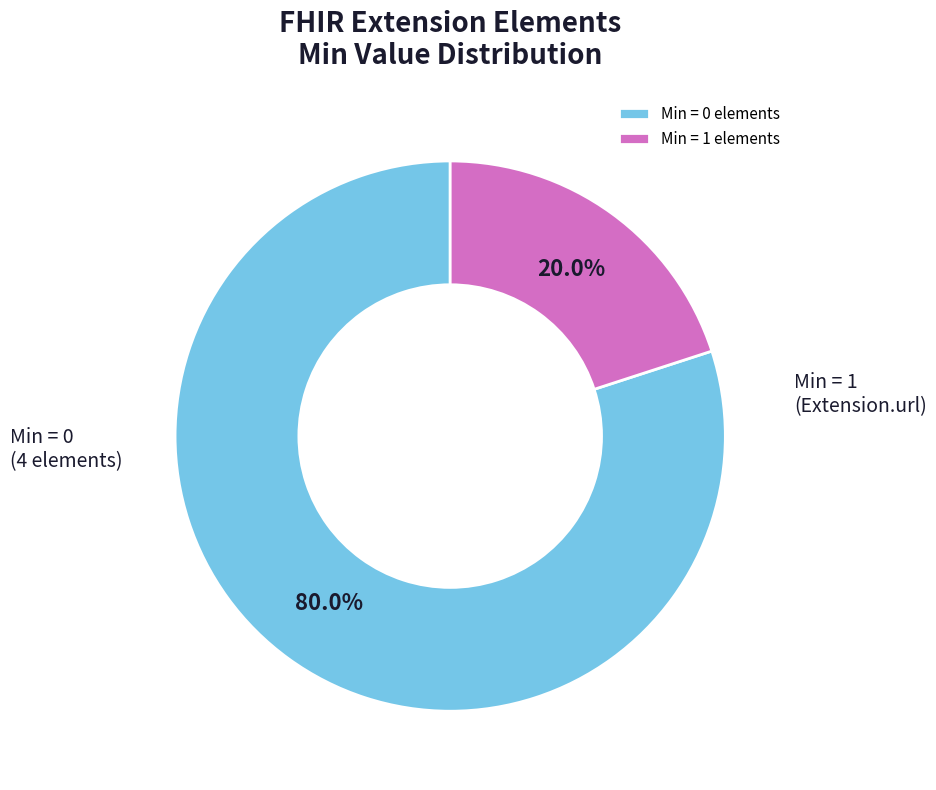

To the nearest percent, what is the average slice percentage?

50%